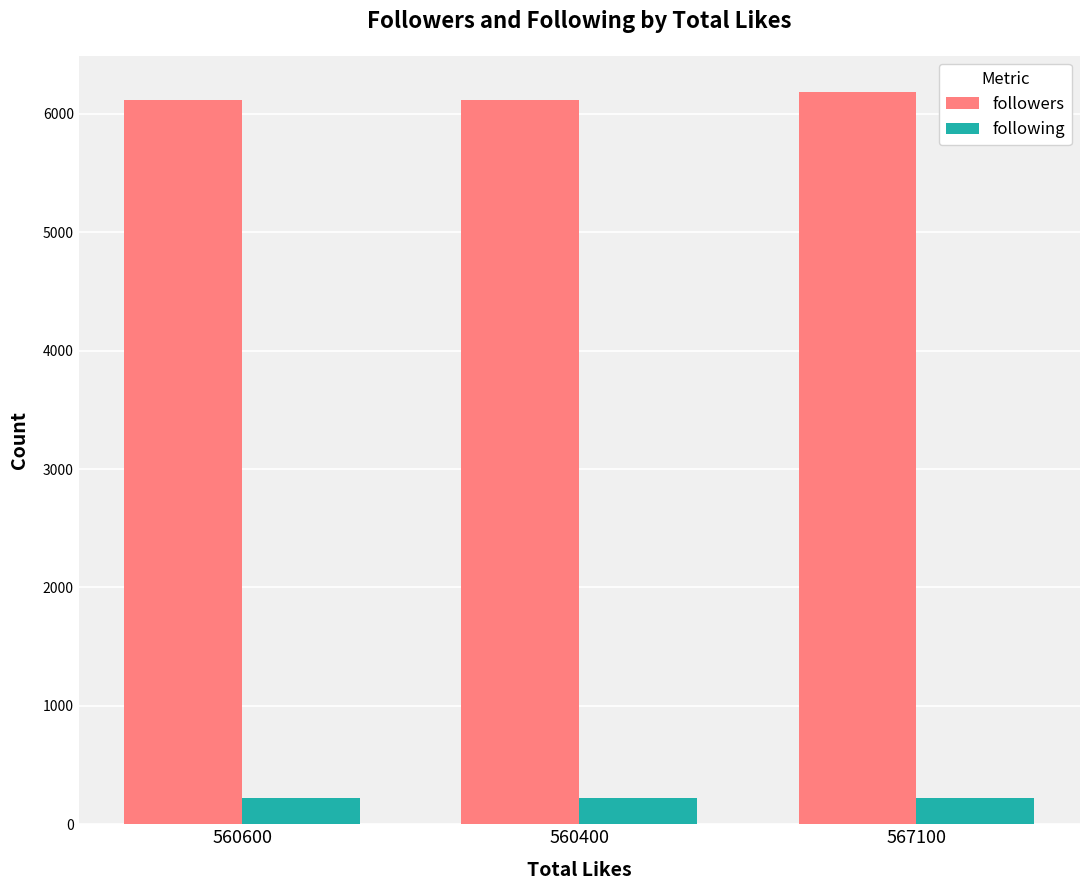

How many categories are shown in the chart?

3